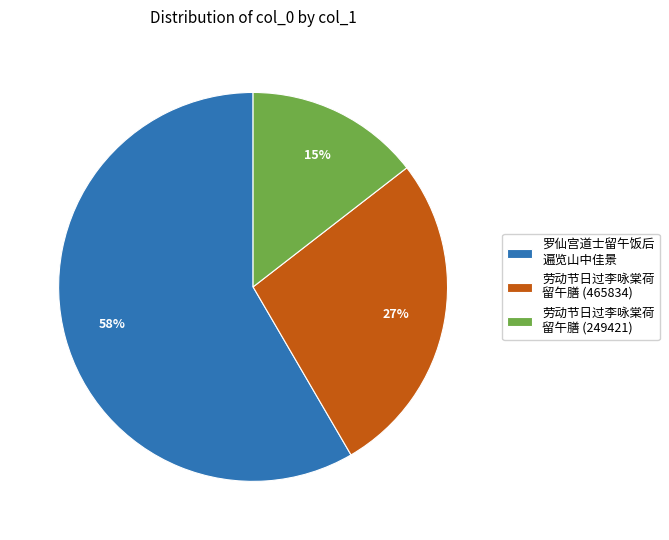

Between 劳动节日过李咏棠荷 留午膳 (249421) and 罗仙宫道士留午饭后 遍览山中佳景, which is larger?

罗仙宫道士留午饭后 遍览山中佳景